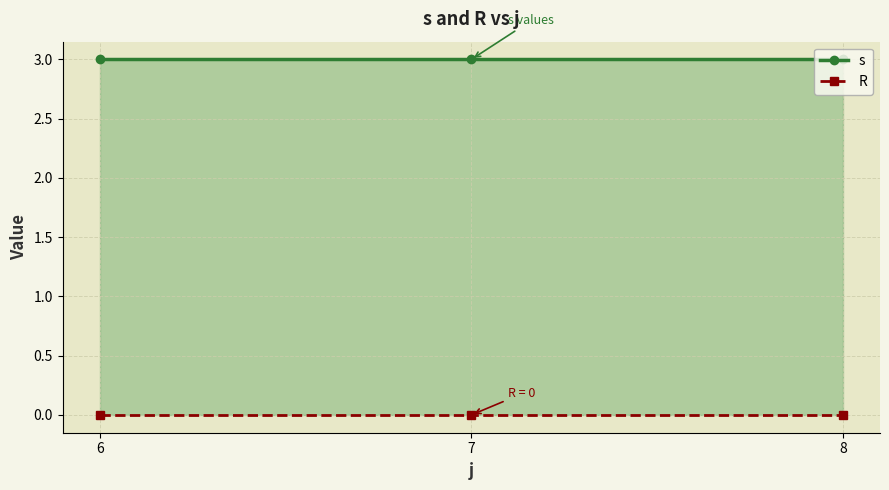

Between 6 and 7, which series saw the biggest shift?

s